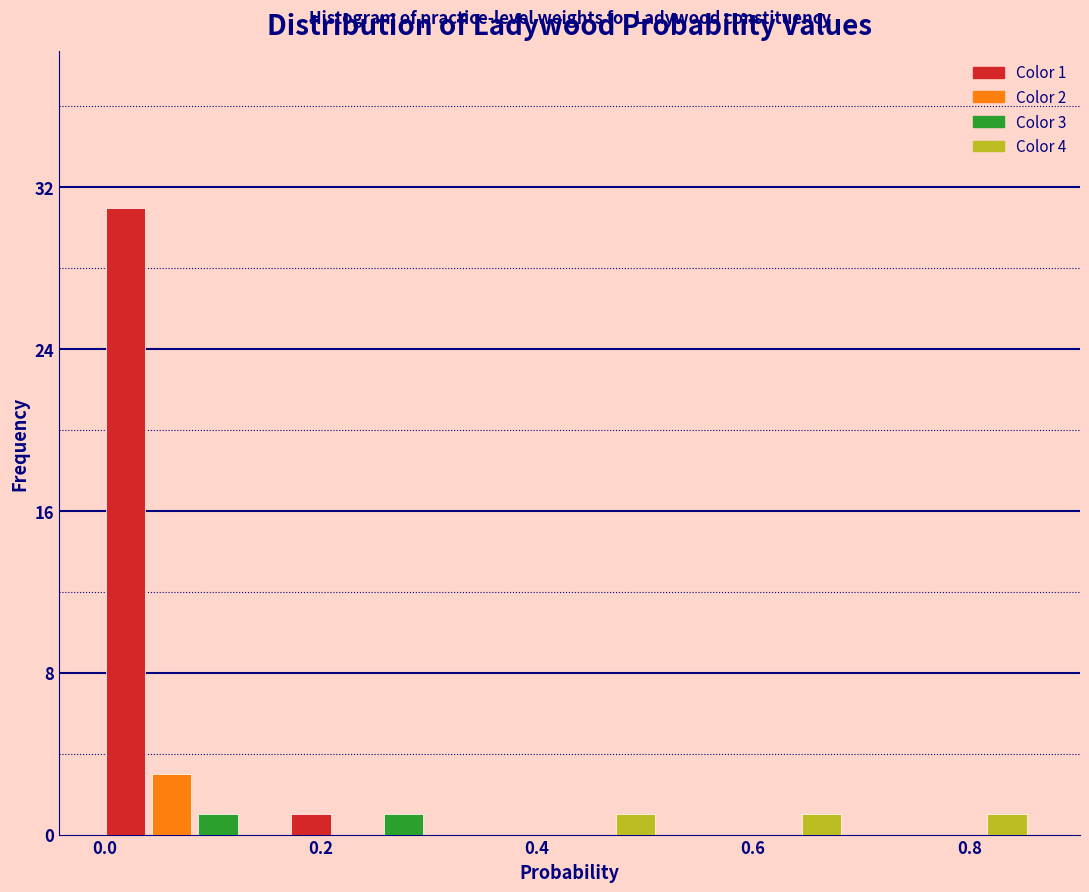

Read against the x-axis, roughly where is the centre of the tallest bar?

0.02